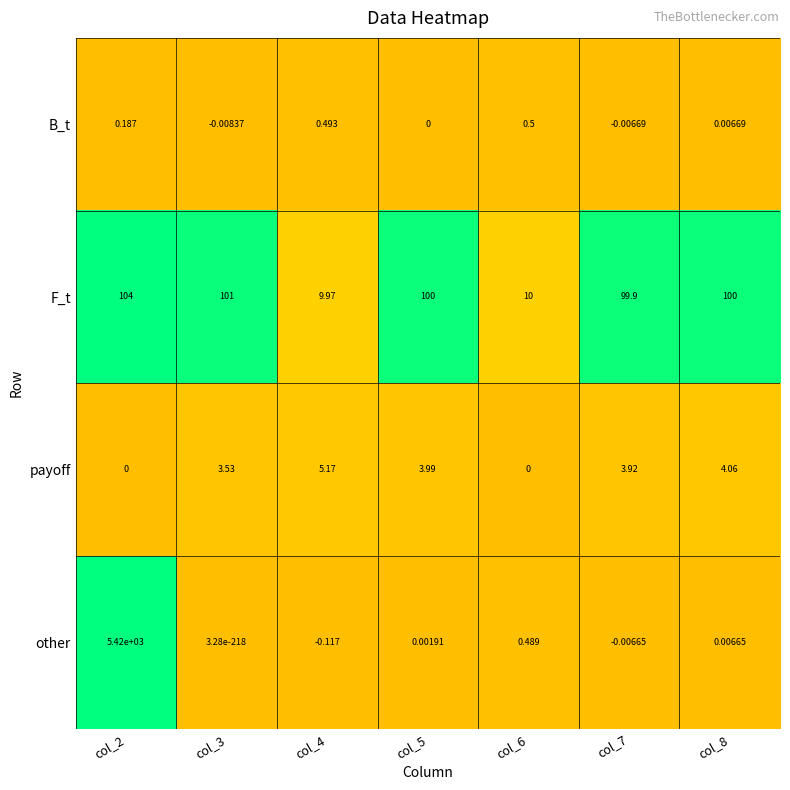

How many data points does each series have?

7